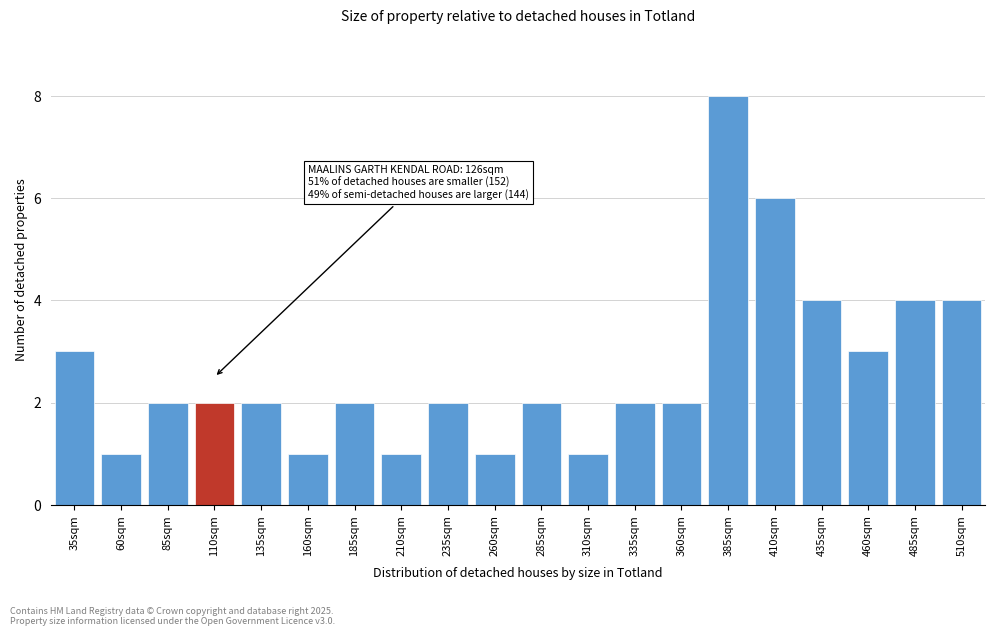

Reading left to right, transcribe all the data shown in this chart.

3	1	2	2	2	1	2	1	2	1	2	1	2	2	8	6	4	3	4	4